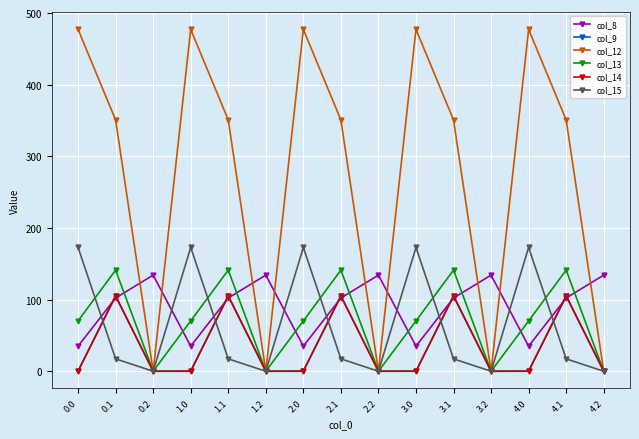

The col_9 series shows 151.4 at 0.1. True or false?

False